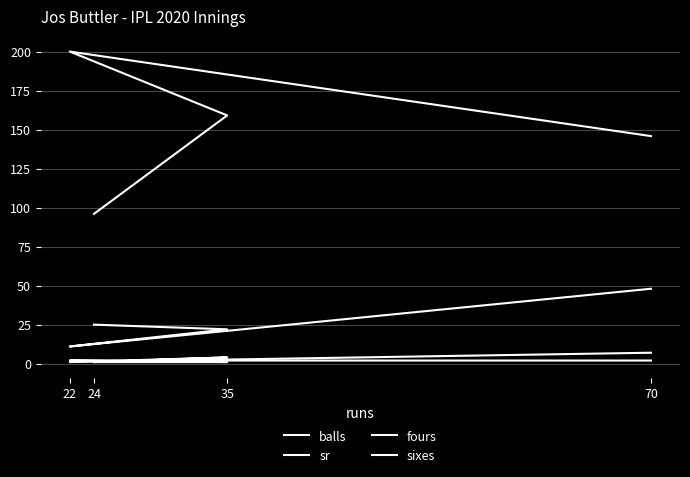

What is the difference between the fours values at 35 and 70?

3.0